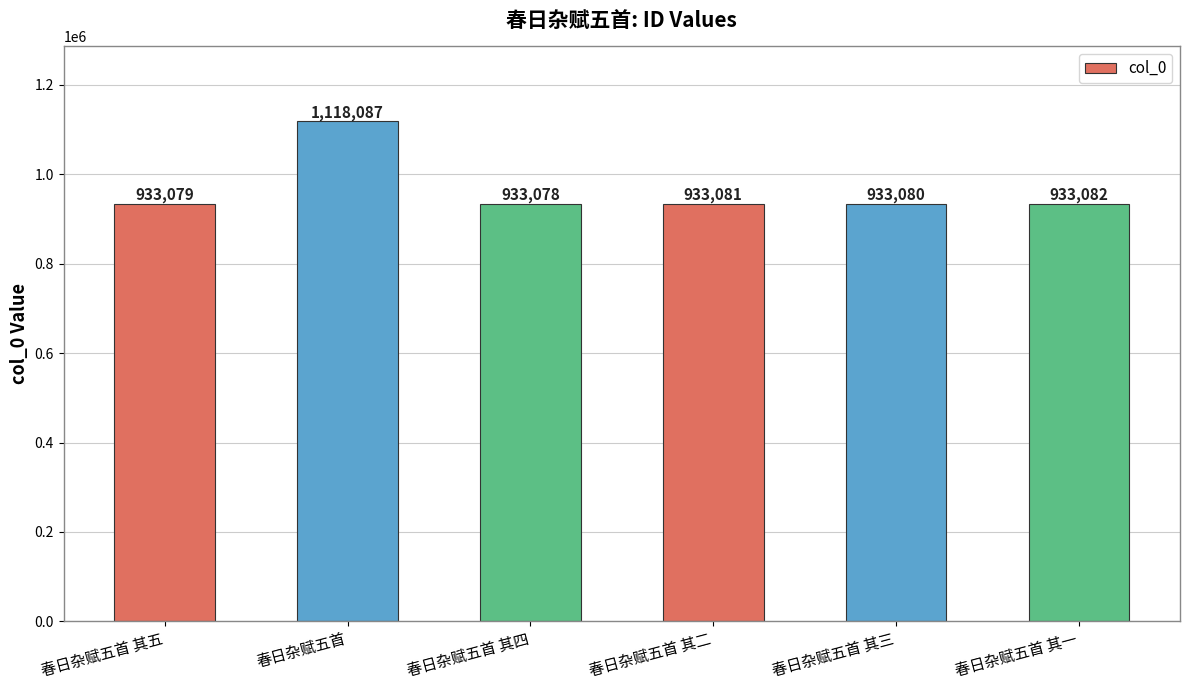

Reading left to right, what are all the values shown in this chart?

933079	1118087	933078	933081	933080	933082